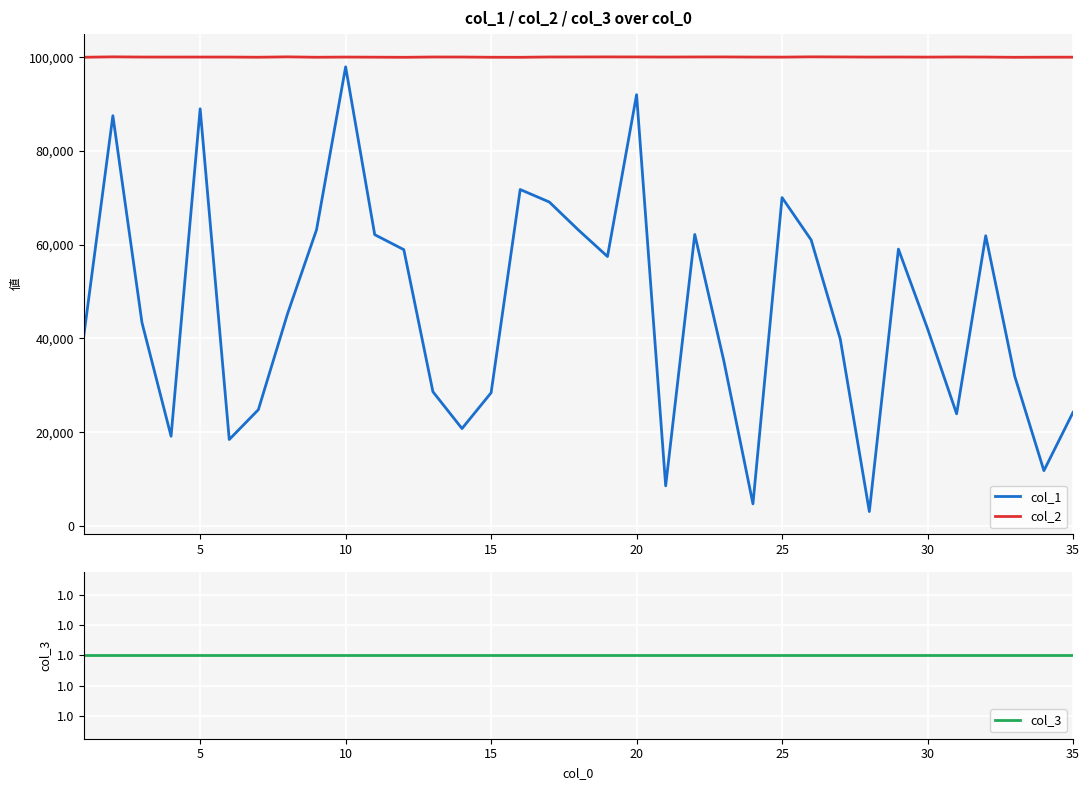

What is the minimum value for col_2?

100001